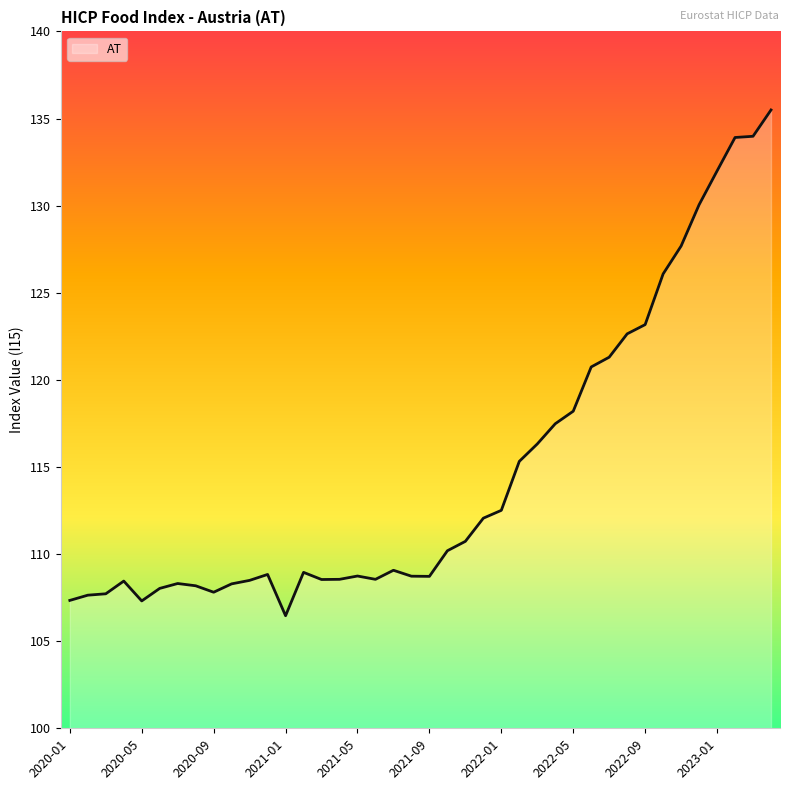

What is the smallest value displayed?

106.5